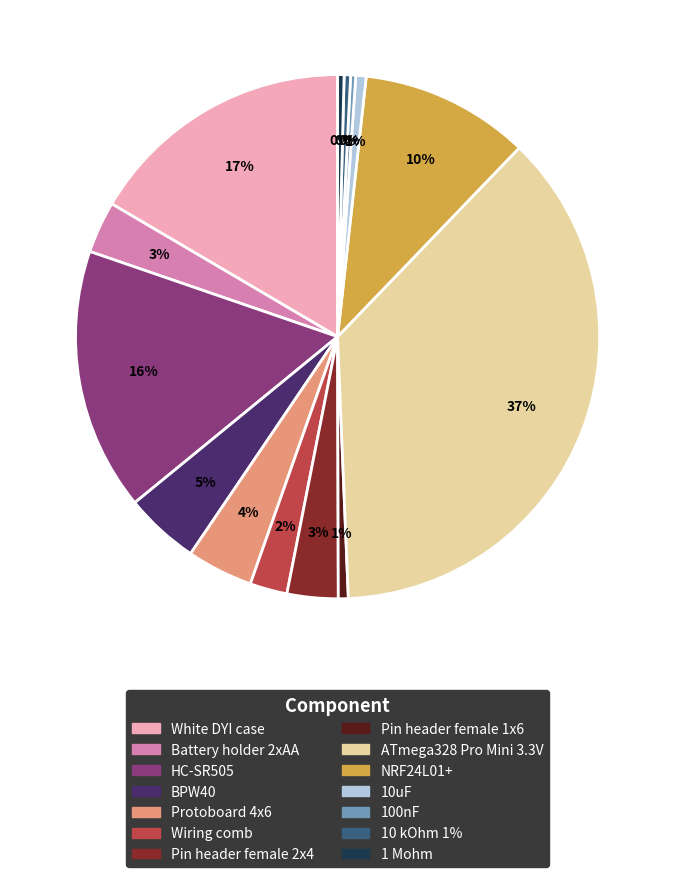

How many slices are in this pie chart?

14